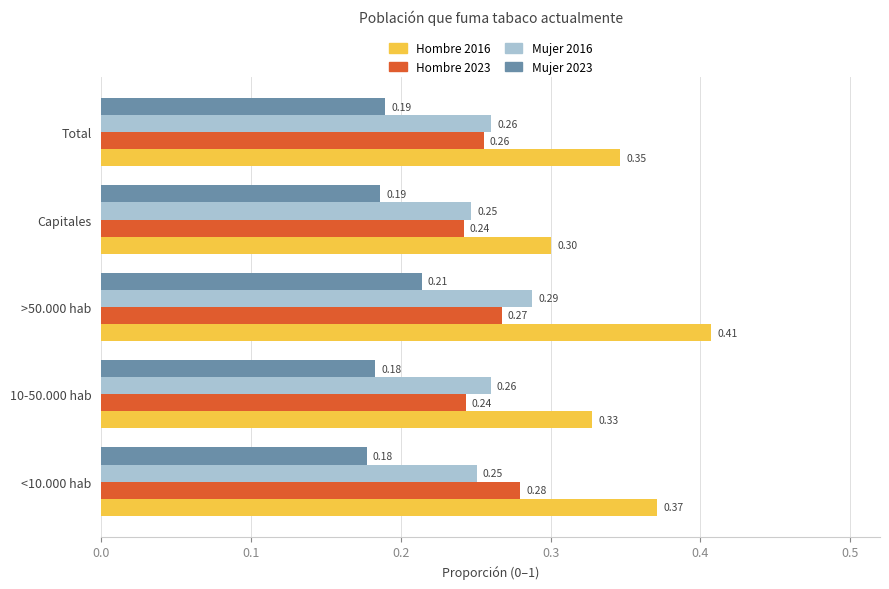

At which category is the sum across all series the highest?

>50.000 hab